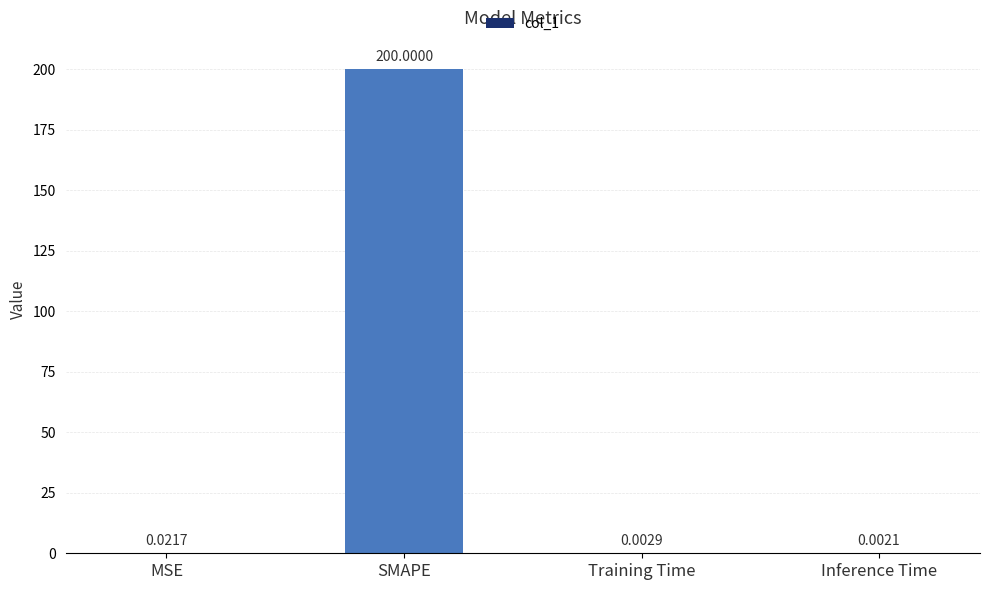

What is the sum of the values at MSE and SMAPE?

200.0